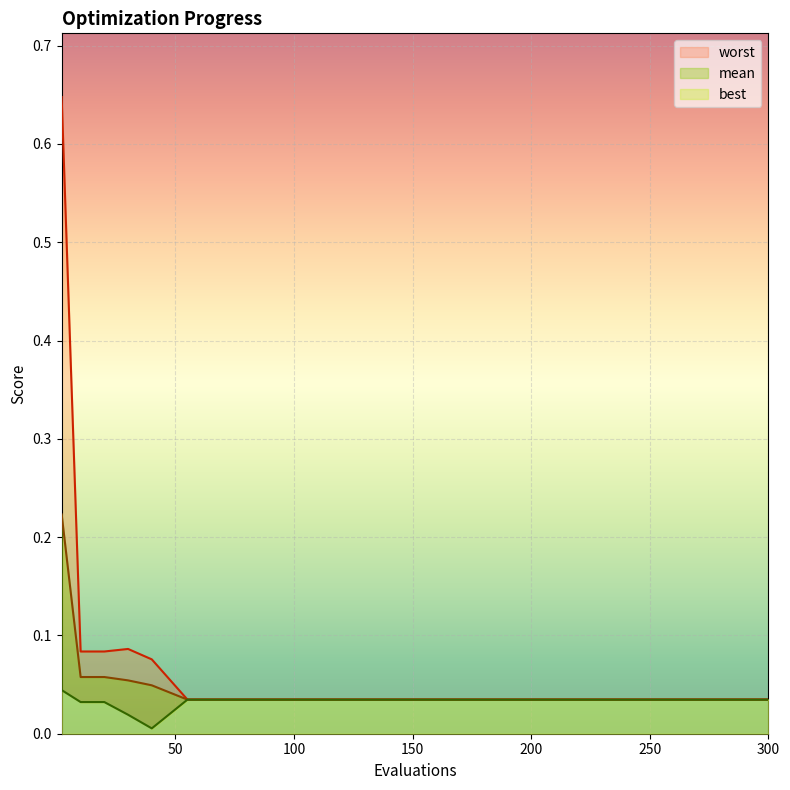

True or false: mean has a value of 0.1 at 200.

False